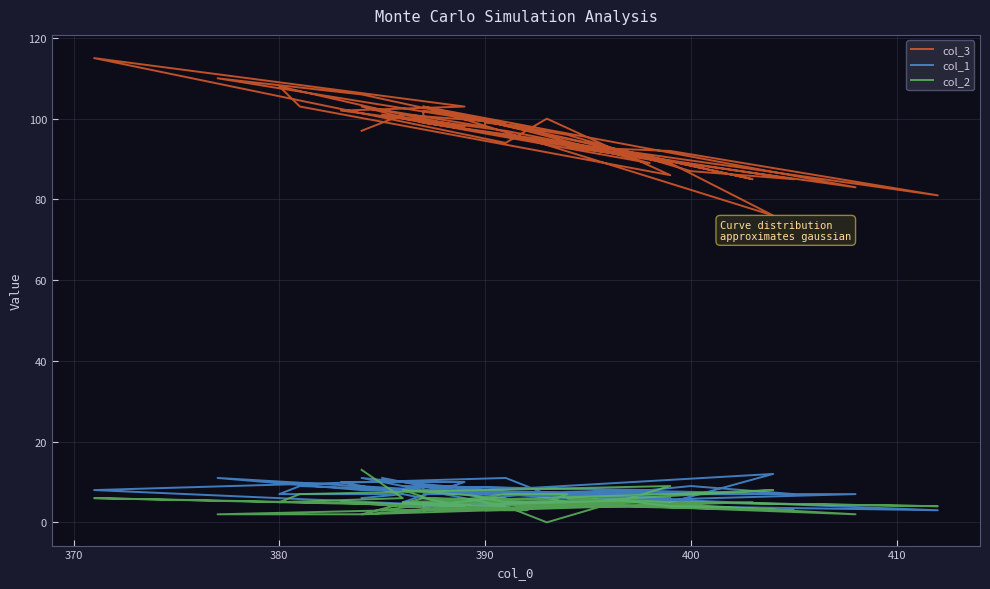

How many lines are shown in the chart?

3